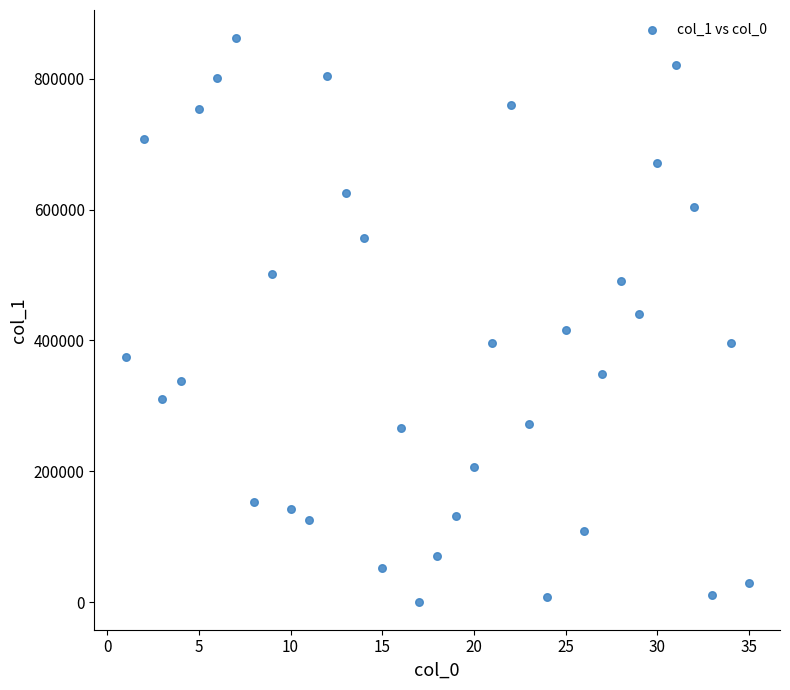

What is the range of X values (max minus min)?

34